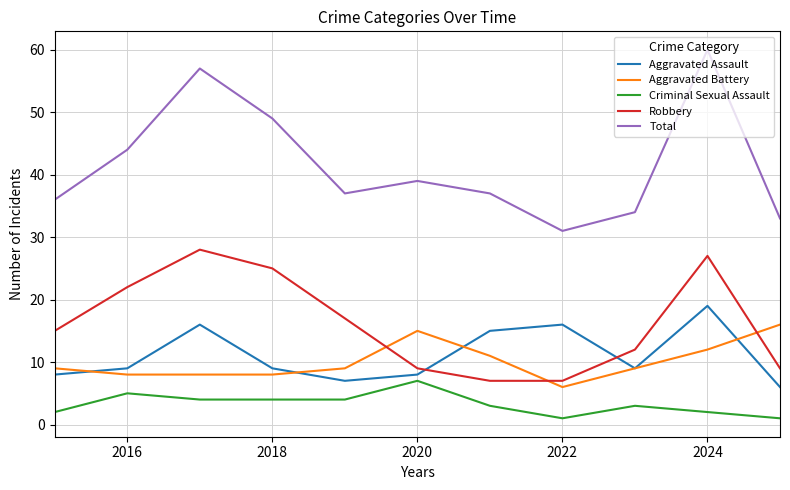

Reading left to right, list all the values displayed in this chart.

Aggravated Assault: 8	9	16	9	7	8	15	16	9	19	6
Aggravated Battery: 9	8	8	8	9	15	11	6	9	12	16
Criminal Sexual Assault: 2	5	4	4	4	7	3	1	3	2	1
Robbery: 15	22	28	25	17	9	7	7	12	27	9
Total: 36	44	57	49	37	39	37	31	34	60	33